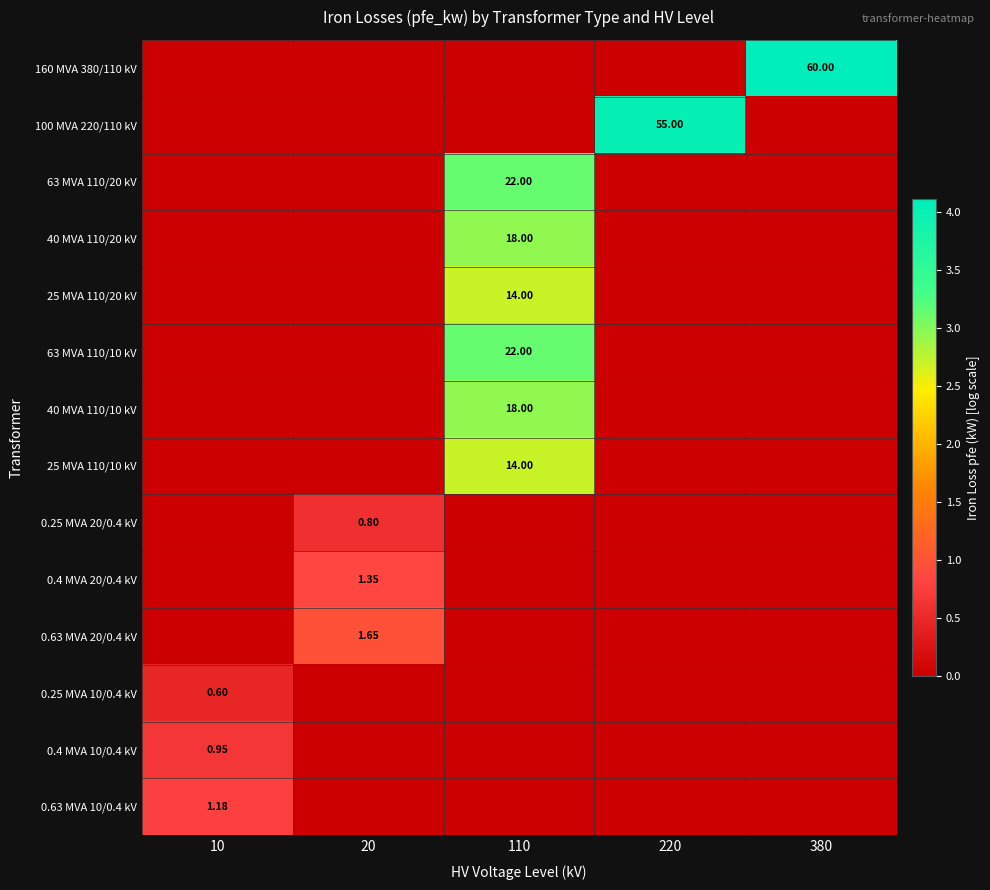

Rank the series at 220 from lowest to highest value.

160 MVA 380/110 kV, 100 MVA 220/110 kV, 63 MVA 110/20 kV, 40 MVA 110/20 kV, 25 MVA 110/20 kV, 63 MVA 110/10 kV, 40 MVA 110/10 kV, 25 MVA 110/10 kV, 0.25 MVA 20/0.4 kV, 0.4 MVA 20/0.4 kV, 0.63 MVA 20/0.4 kV, 0.25 MVA 10/0.4 kV, 0.4 MVA 10/0.4 kV, 0.63 MVA 10/0.4 kV